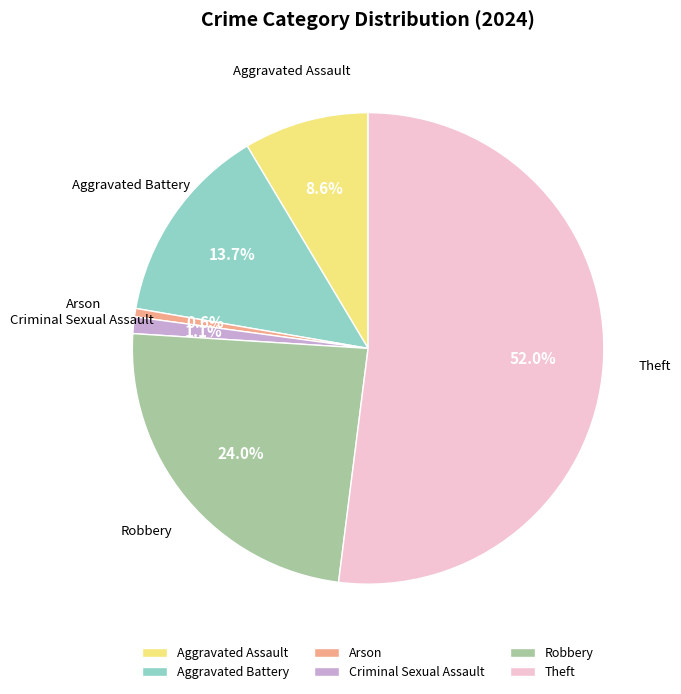

Between Arson and Criminal Sexual Assault, which is larger?

Criminal Sexual Assault